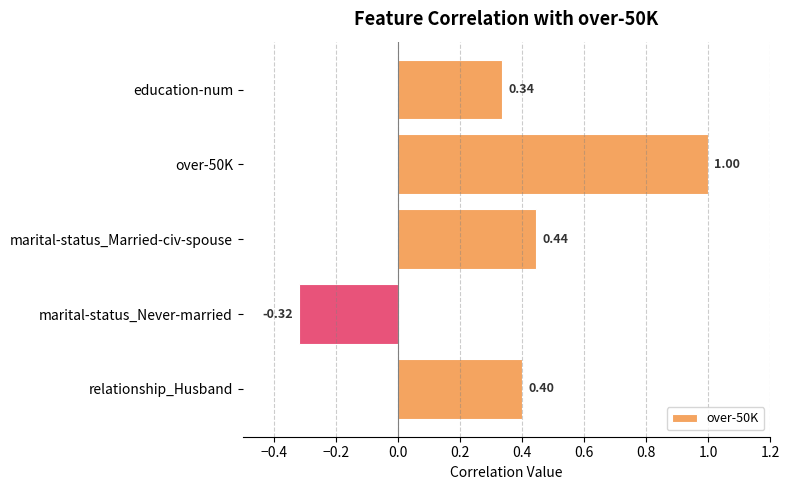

Which category has the highest value across all series?

over-50K